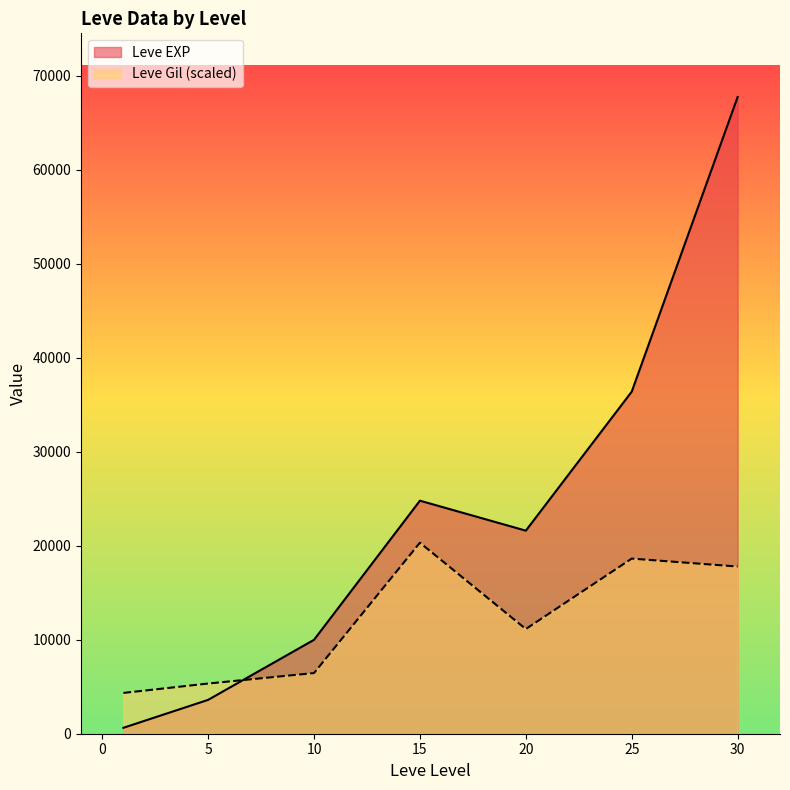

What is the approximate value of Leve Gil at 20?

11139.0